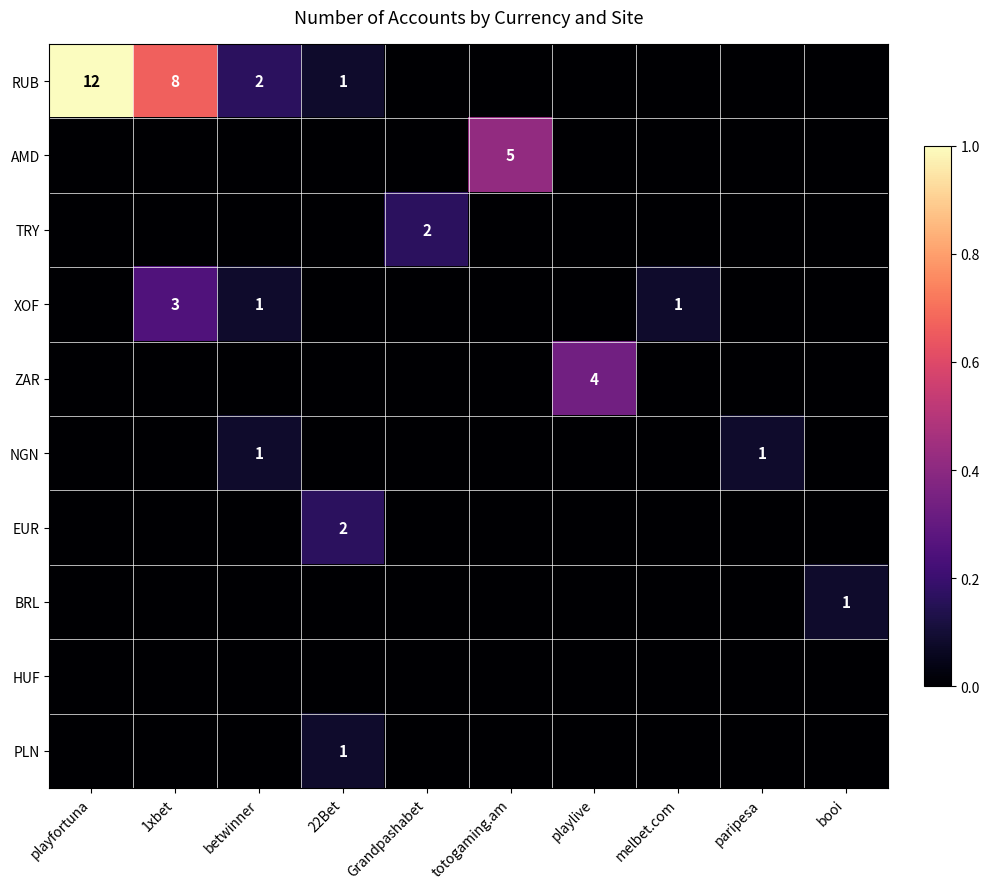

Is it true that RUB equals 1 at 22Bet?

True